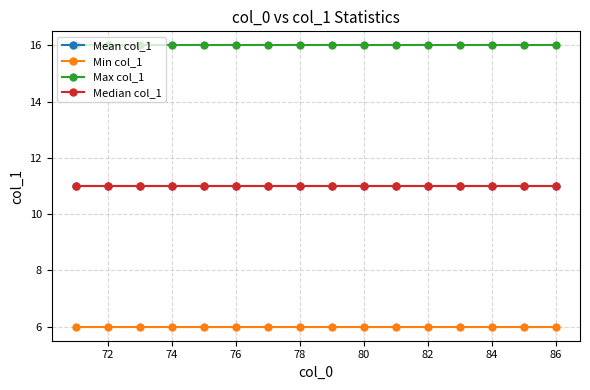

True or false: Max col_1 has more than 1 points higher than both neighbors.

False